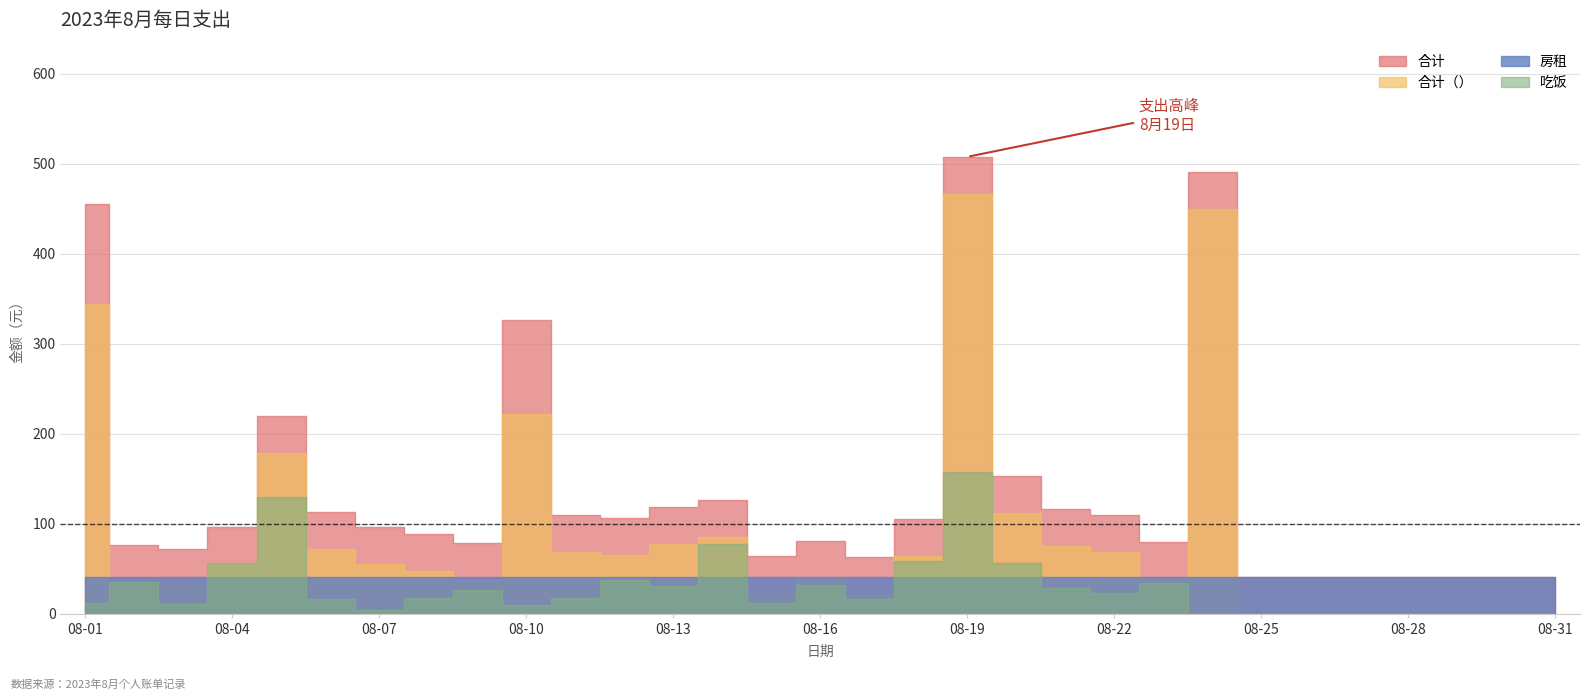

Is it true that 吃饭 equals 5.3 at 08-01?

False